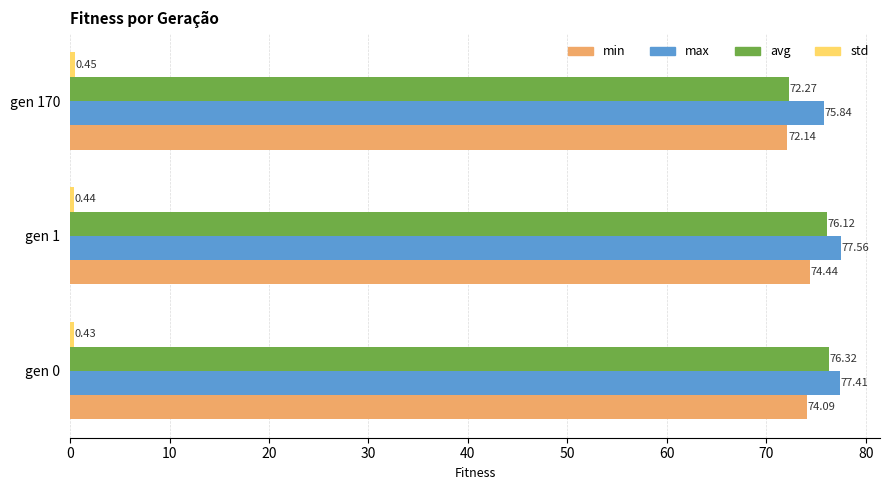

Rank the categories by min value from lowest to highest.

gen 170, gen 0, gen 1